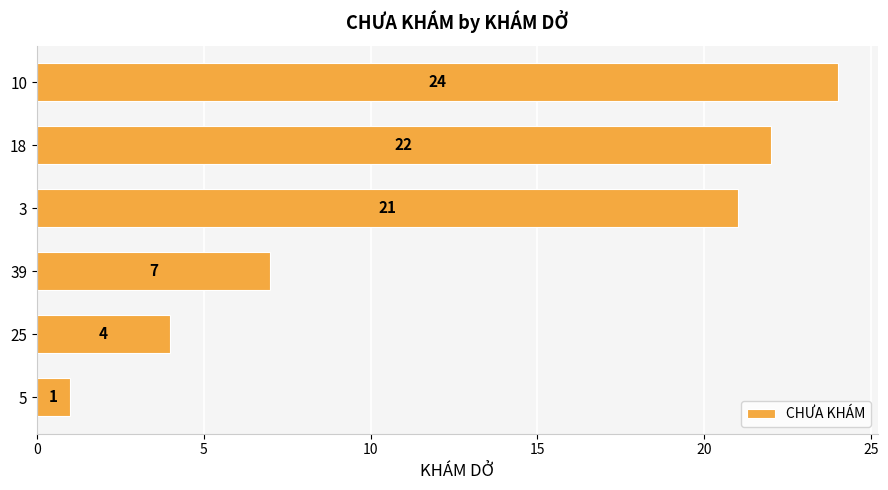

How many bars are there in total?

6